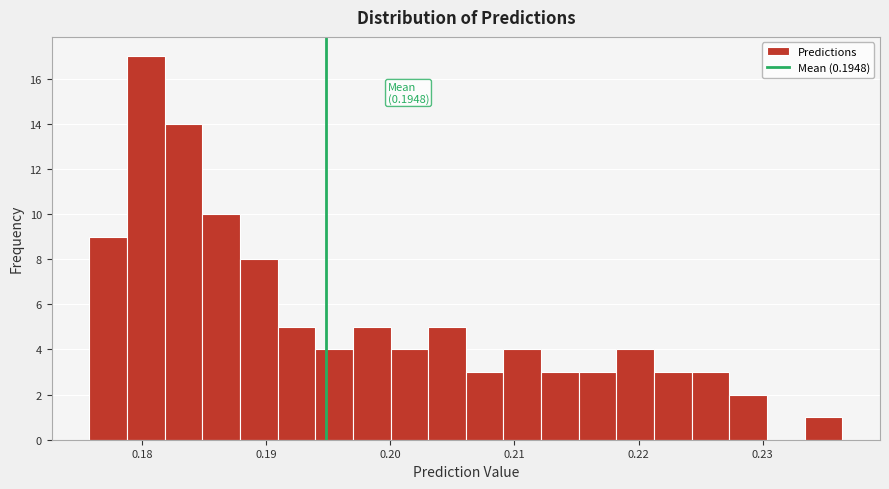

Around what value on the x-axis is the tallest bar? Give the approximate position of its centre, as read against the axis.

0.180